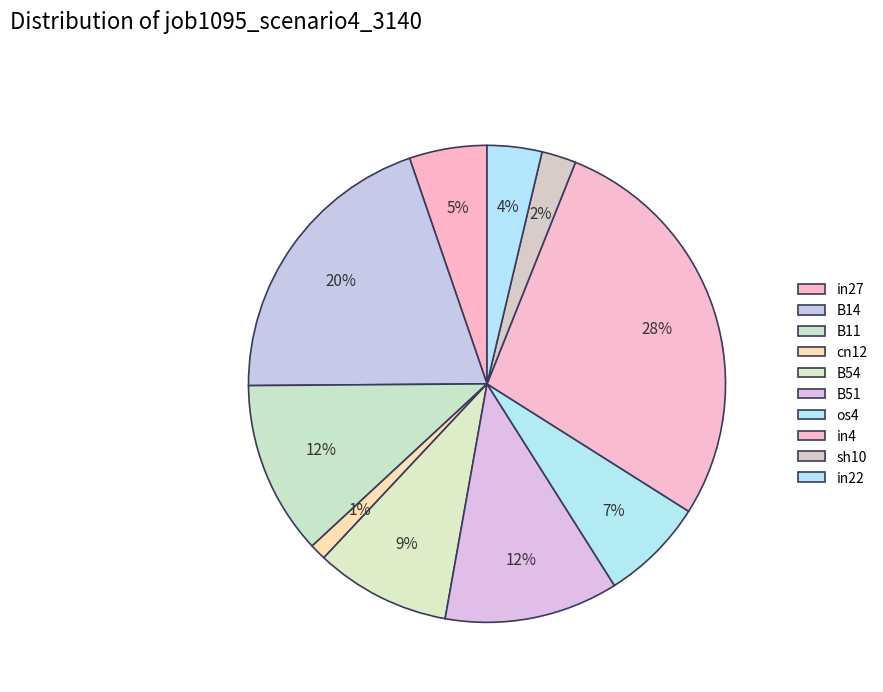

How many segments does this pie chart have?

10